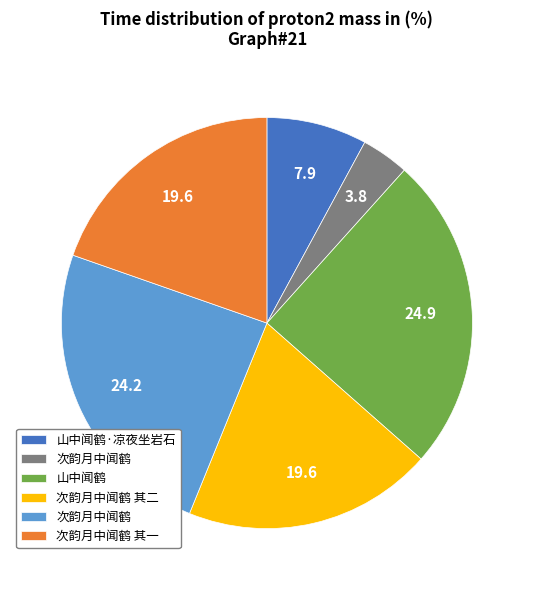

Is there a majority slice in this chart?

No